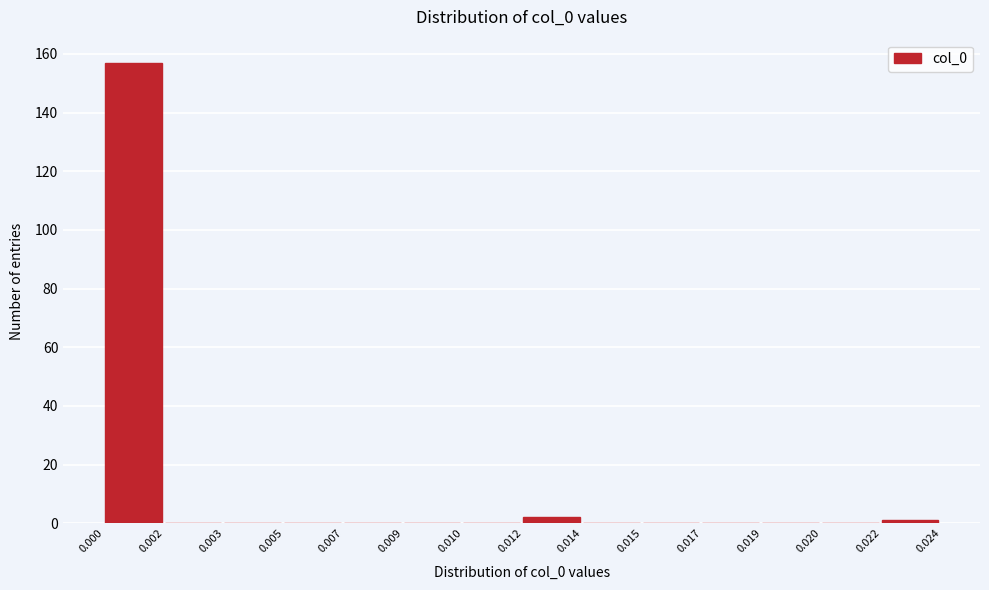

Reading left to right, transcribe all the data shown in this chart.

0.000=157	0.002=0	0.003=0	0.005=0	0.007=0	0.009=0	0.010=0	0.012=2	0.014=0	0.015=0	0.017=0	0.019=0	0.020=0	0.022=1